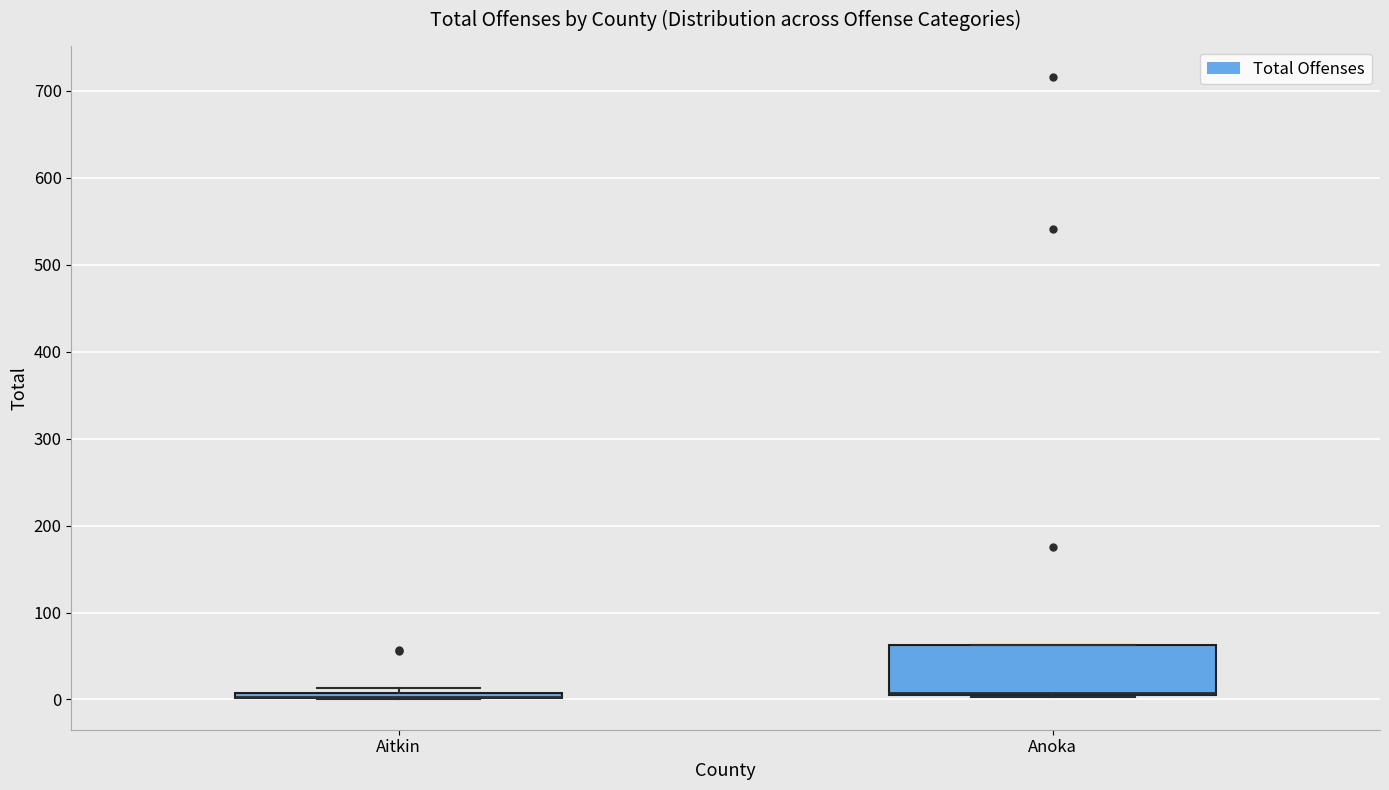

Which box is the tallest, from its lower edge to its upper edge?

Anoka